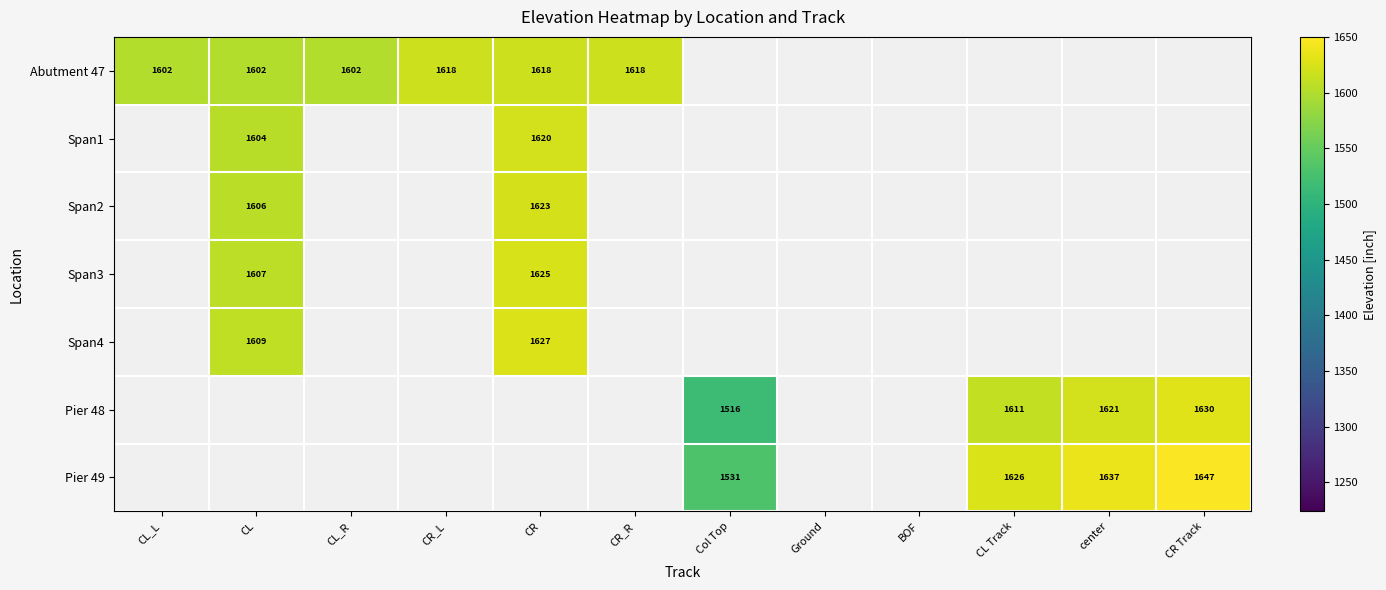

The Abutment 47 series shows 1618 at CR_R. True or false?

True